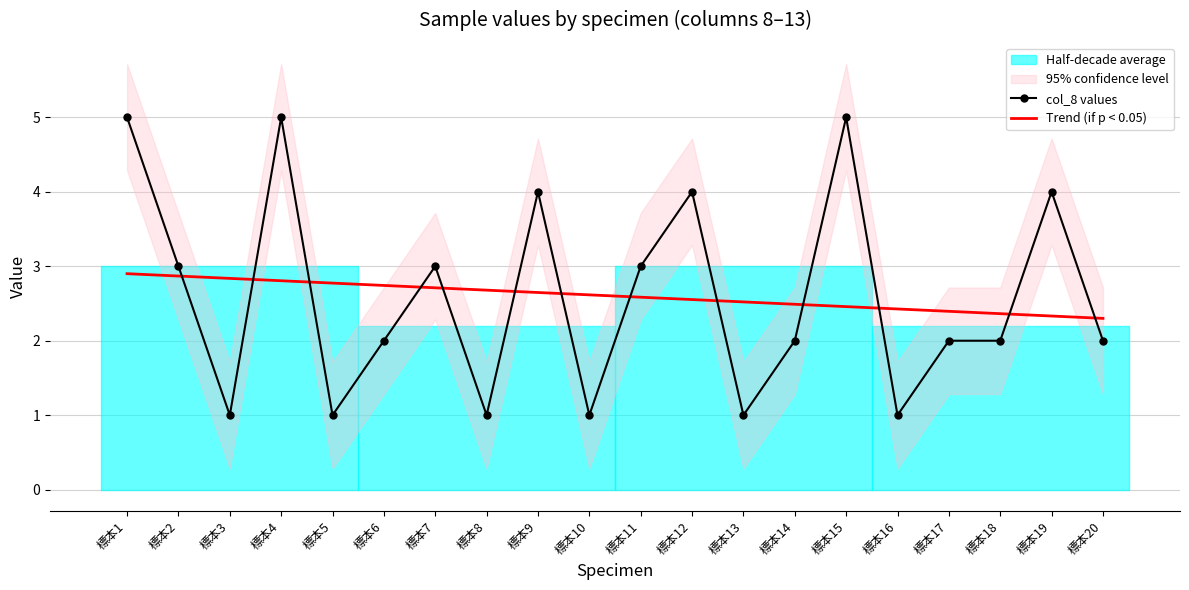

Read the col_8 values value at 標本3.

1.0